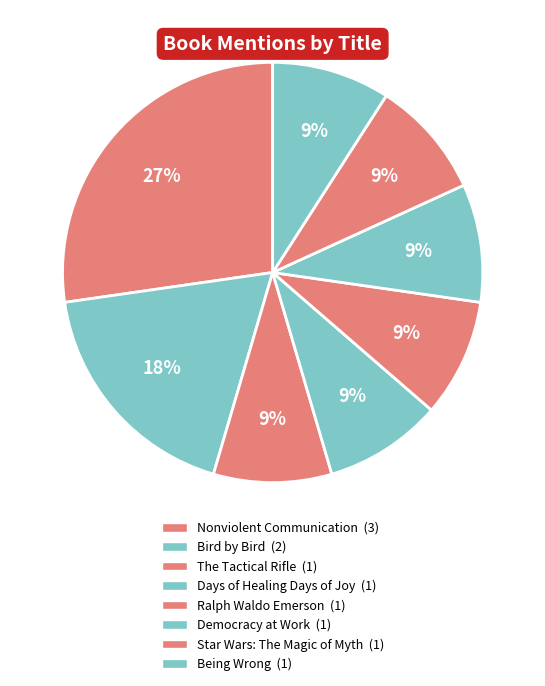

Approximately how many times larger is the value at Nonviolent Communication compared to Democracy at Work?

3.0